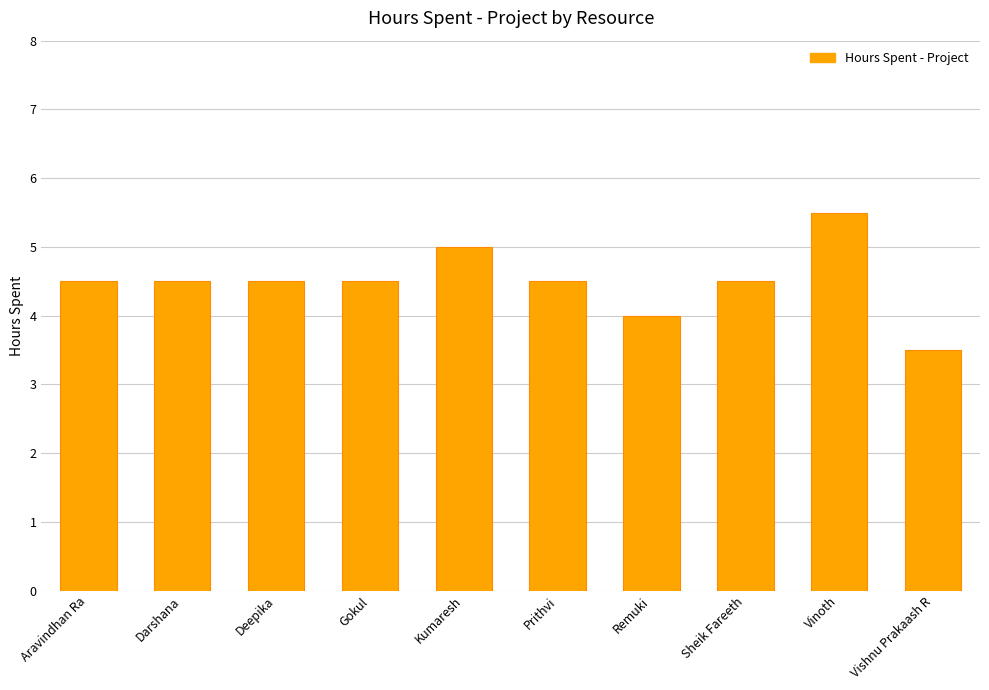

Between Darshana and Vinoth, which is larger?

Vinoth